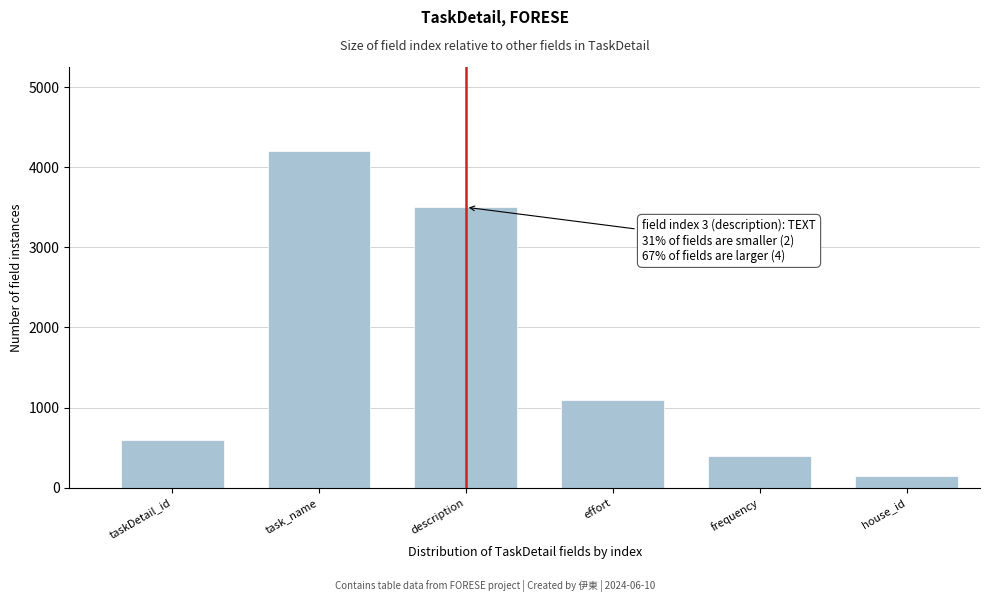

Reading left to right, what are all the values shown in this chart?

taskDetail_id=600	task_name=4200	description=3500	effort=1100	frequency=400	house_id=150